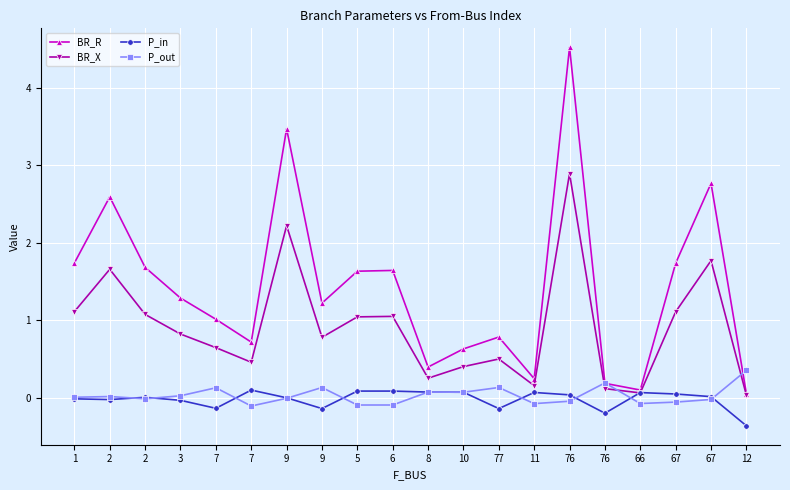

At 7, list the series in order from largest to smallest.

BR_R, BR_X, P_out, P_in